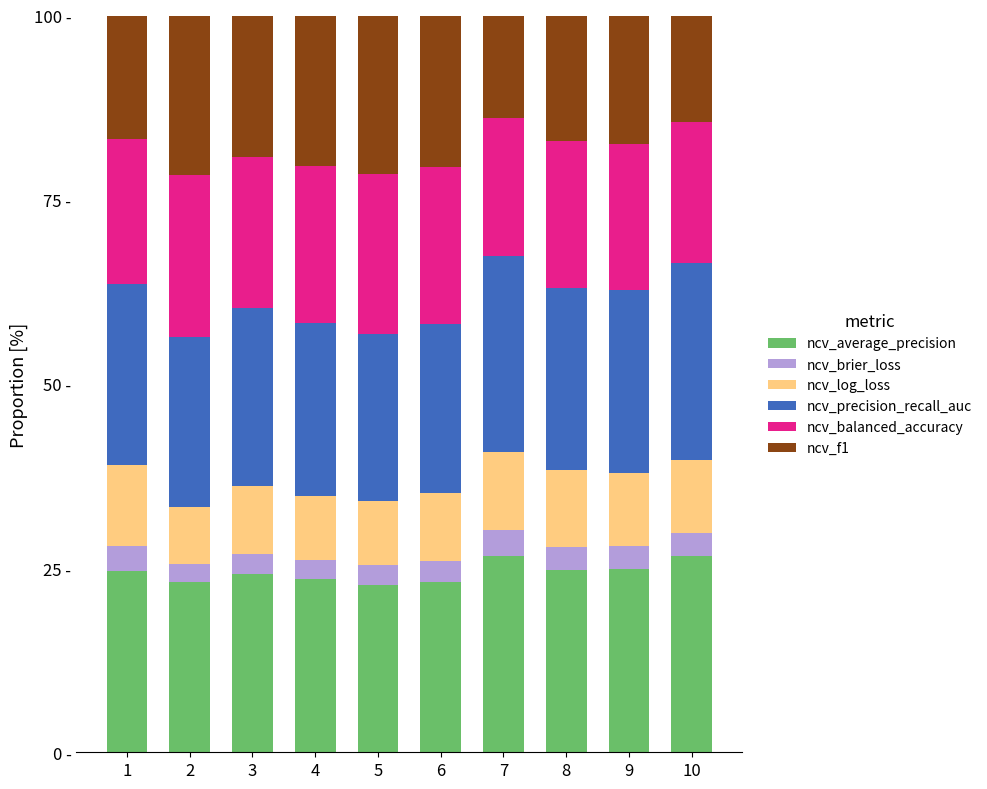

The ncv_precision_recall_auc series shows 5.8 at 3. True or false?

False